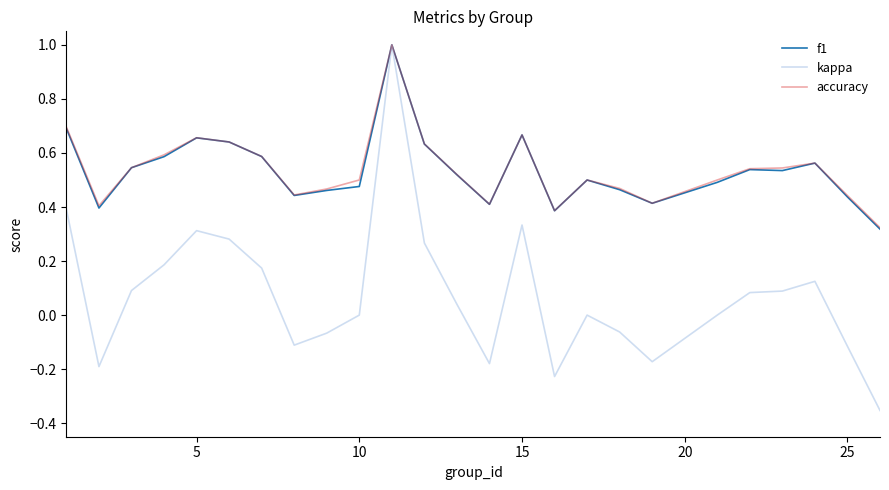

Which series has the widest spread of values?

kappa